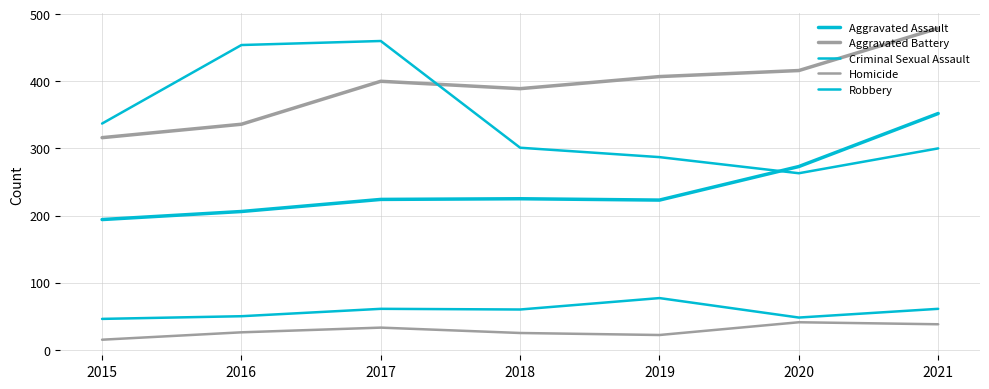

Does the chart display data point markers on the line(s)?

No